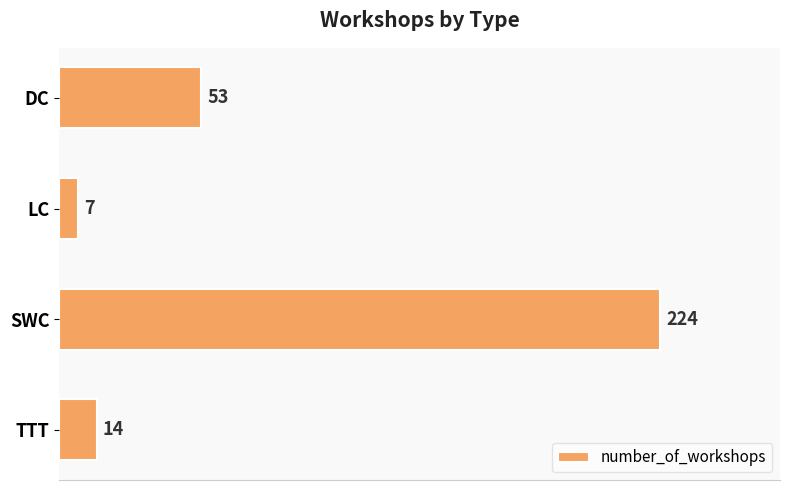

Read the value at LC, to the nearest 10.

10